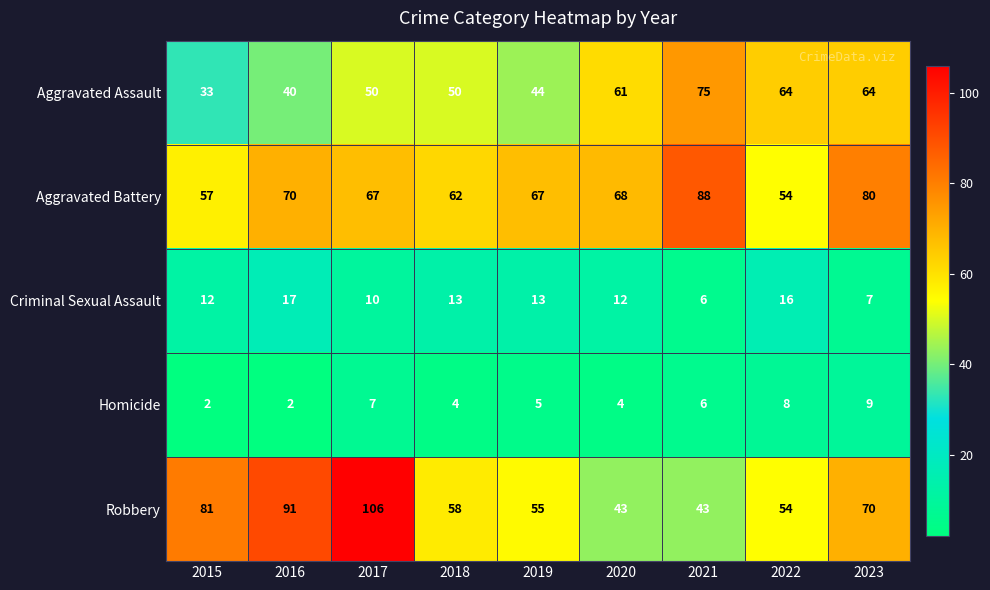

The Homicide series shows 3 at 2017. True or false?

False